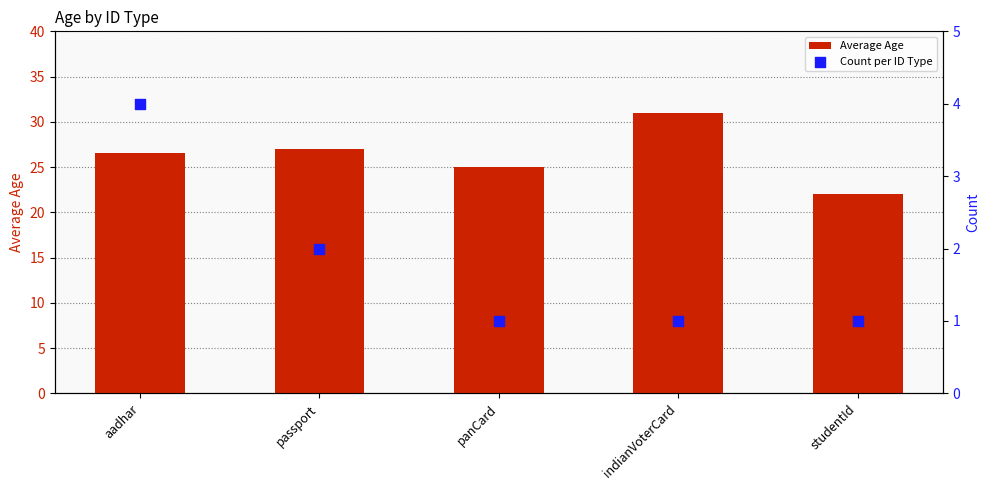

At how many categories does at least one series exceed 2?

5